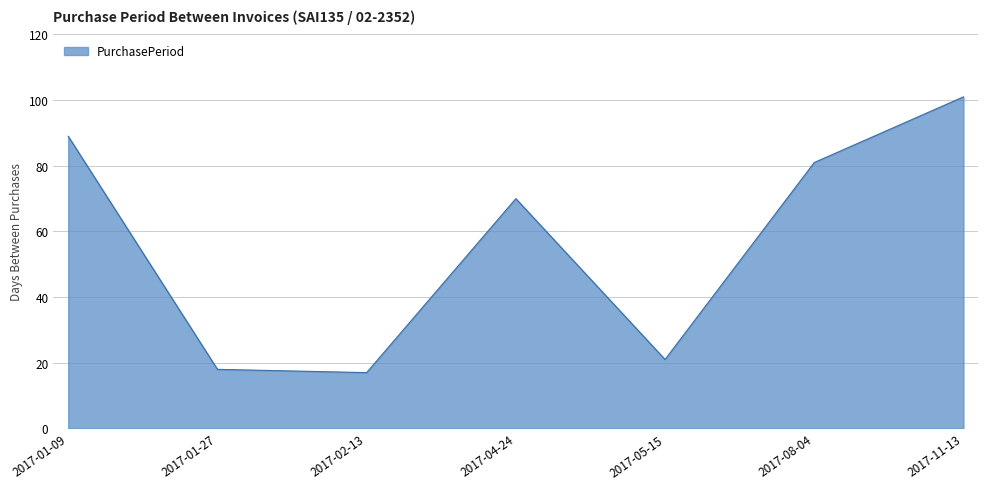

What is the average value?

57